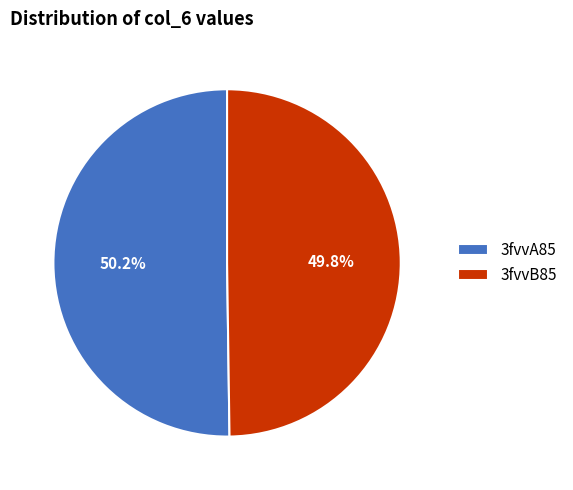

How many slices are in this pie chart?

2